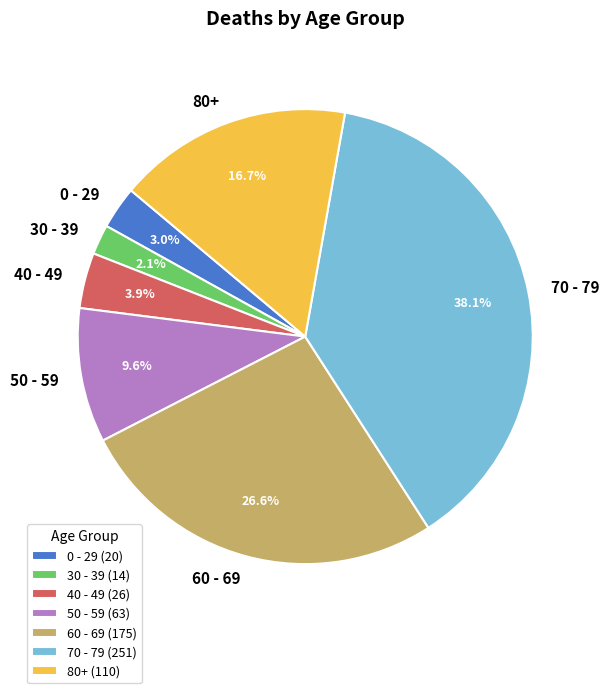

How many segments does this pie chart have?

7